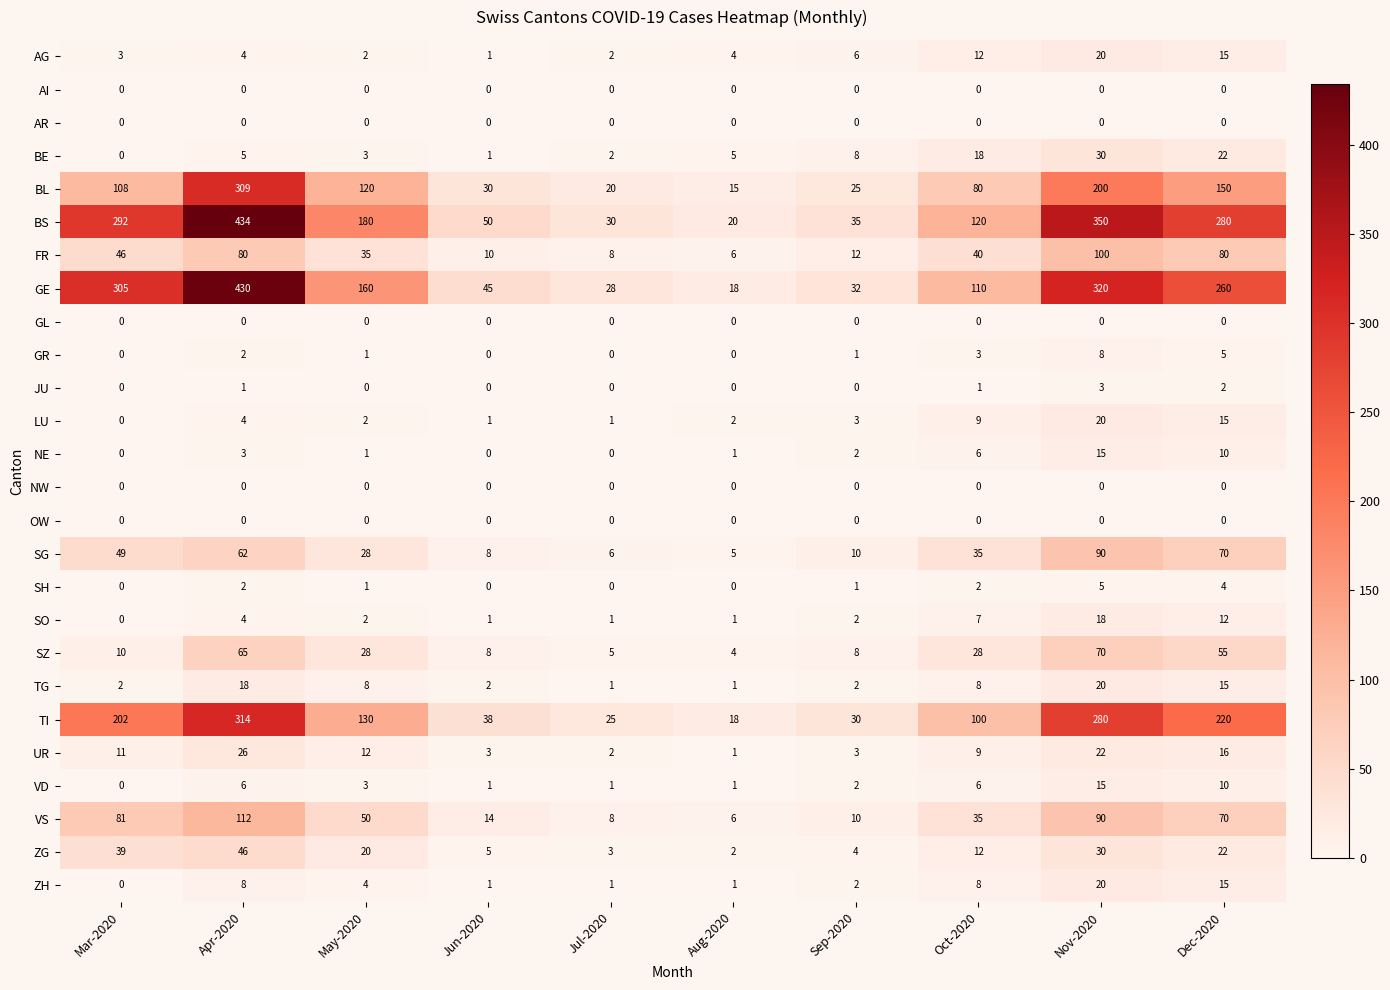

Which series has the largest total across all categories?

BS